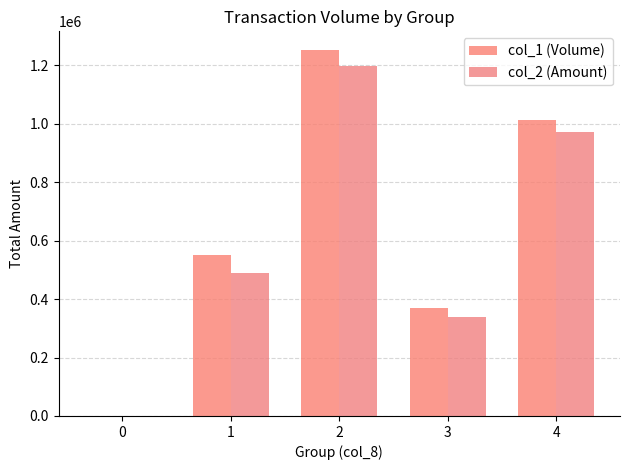

Reading right to left, list all the values displayed in this chart.

col_1 (Volume): 1014000	371000	1253000	550000	0
col_2 (Amount): 970760	339810	1197610	489060	0